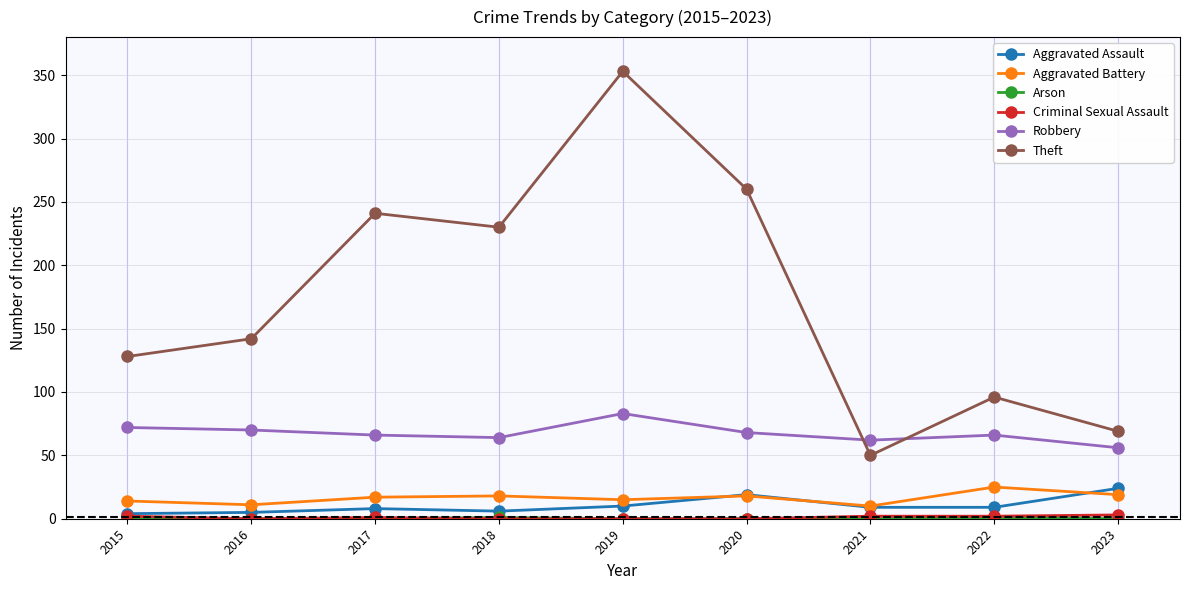

Which series has the largest total across all categories?

Theft